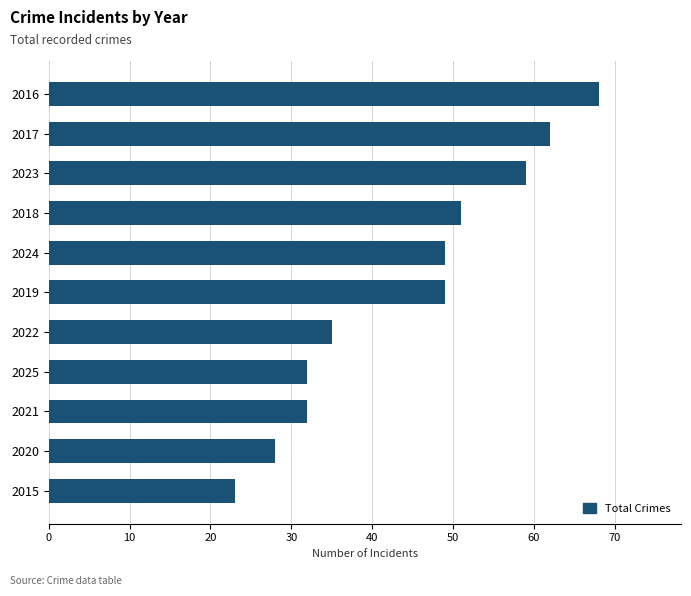

What is the value of the 10th bar from the top?

28